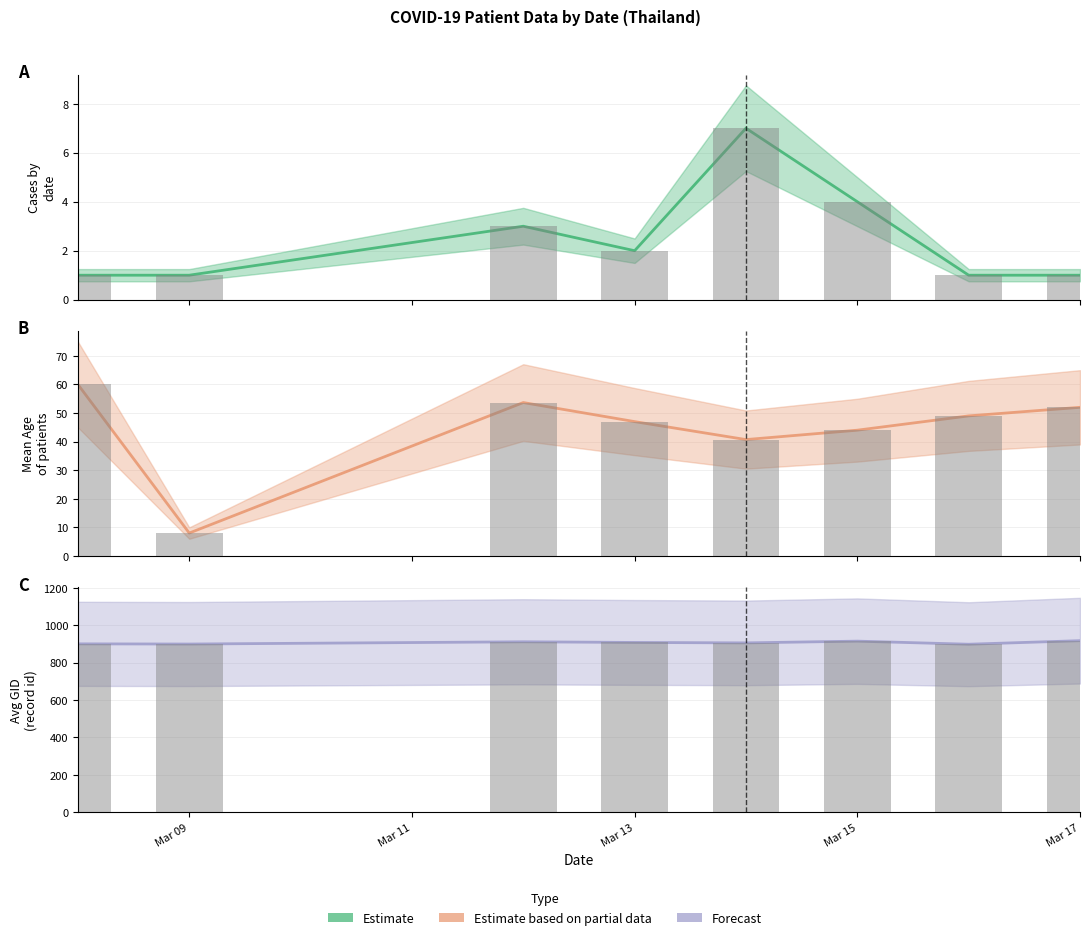

How many groups of bars are there?

8